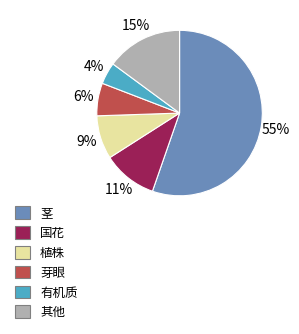

True or false: 芽眼 accounts for 1% of the total.

False